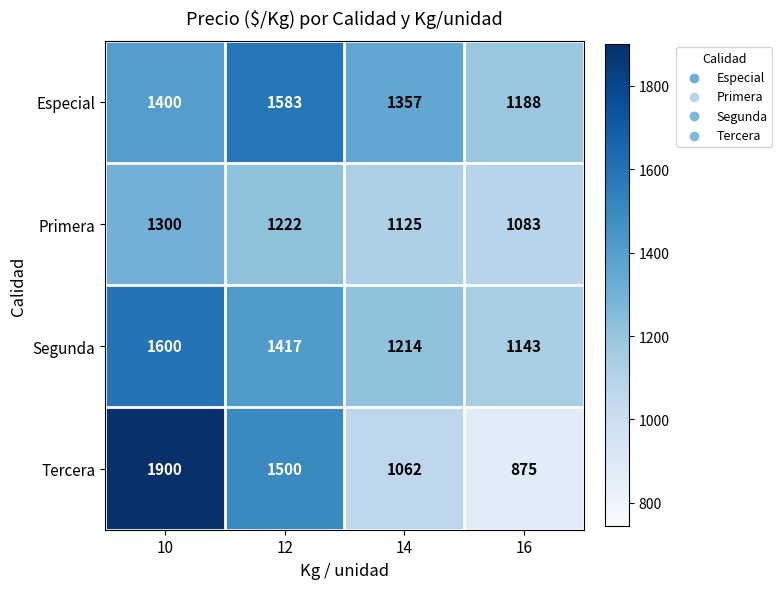

List the series in order of their peak value, lowest first.

Primera, Especial, Segunda, Tercera